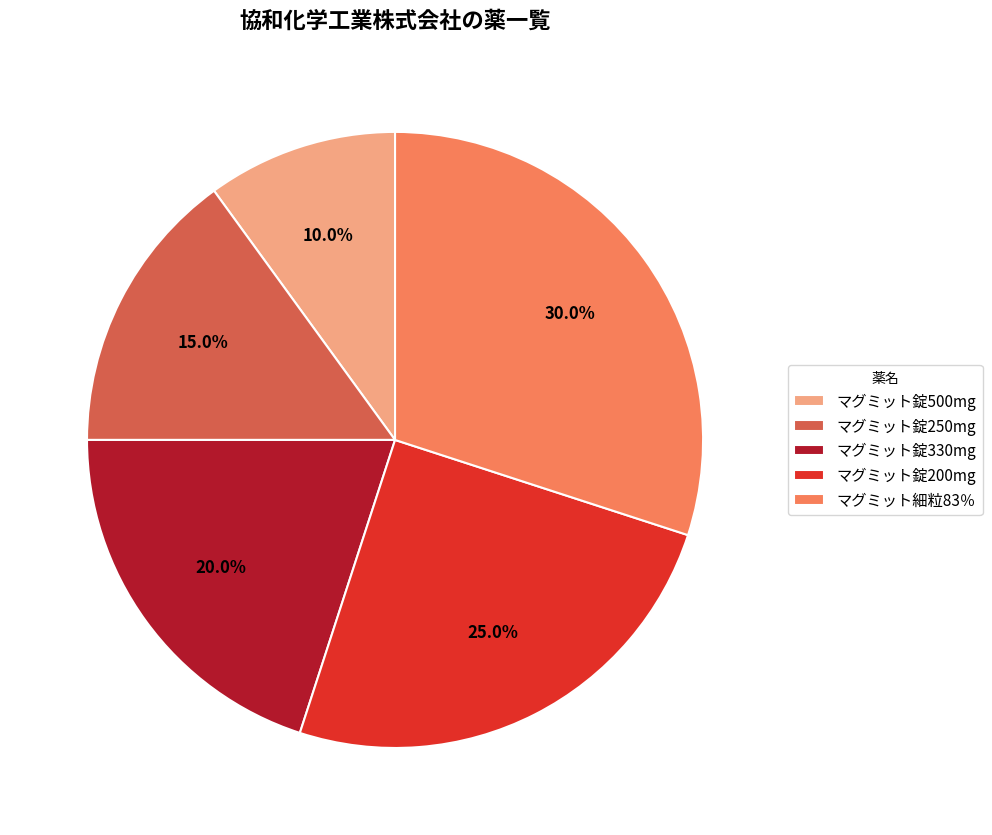

What is the smallest slice in the pie chart?

マグミット錠500mg